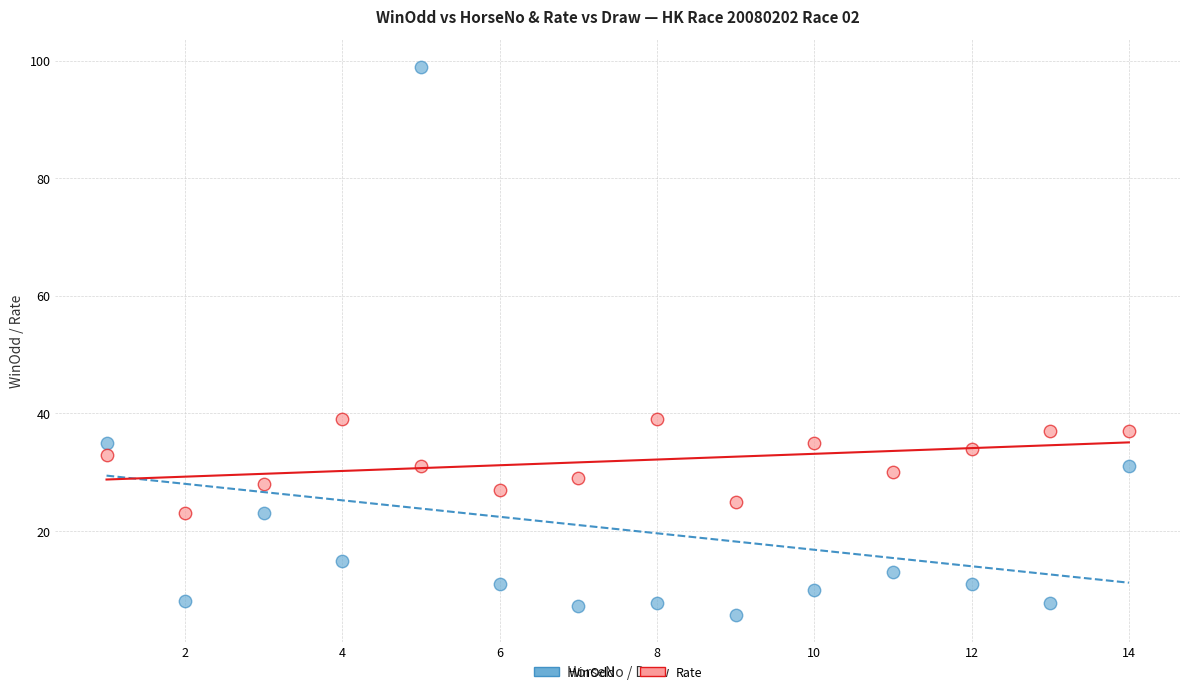

Which series has the widest spread of Y values?

WinOdd